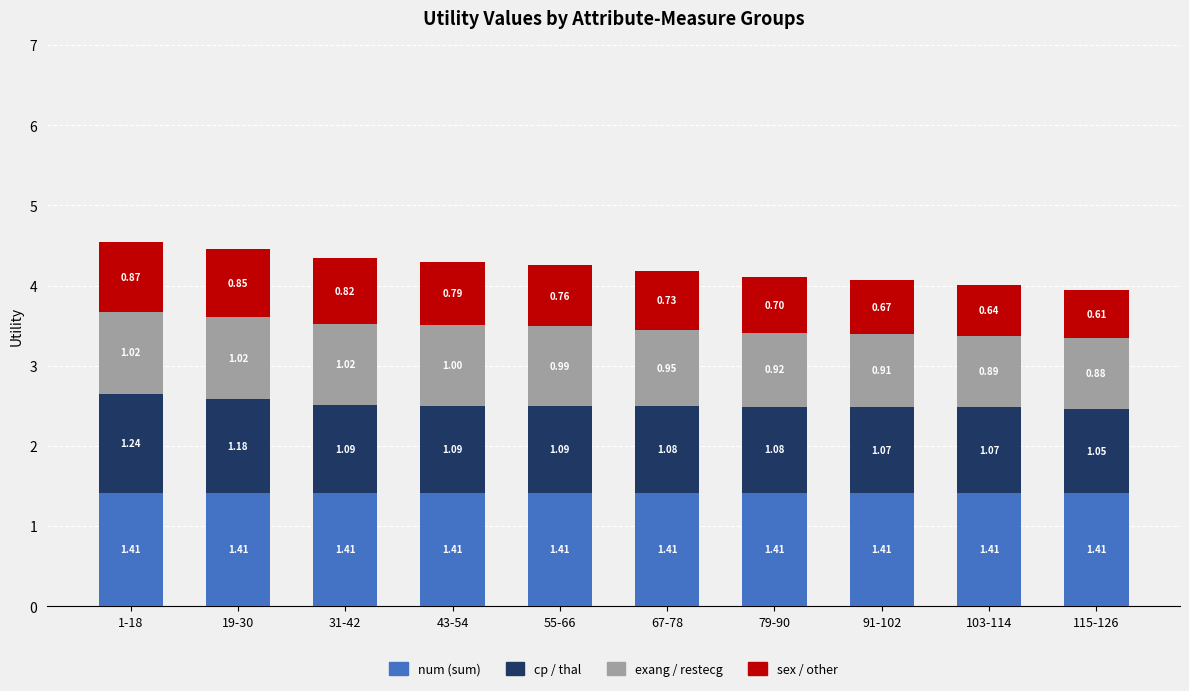

Are the bars grouped side by side (vs. stacked)?

No